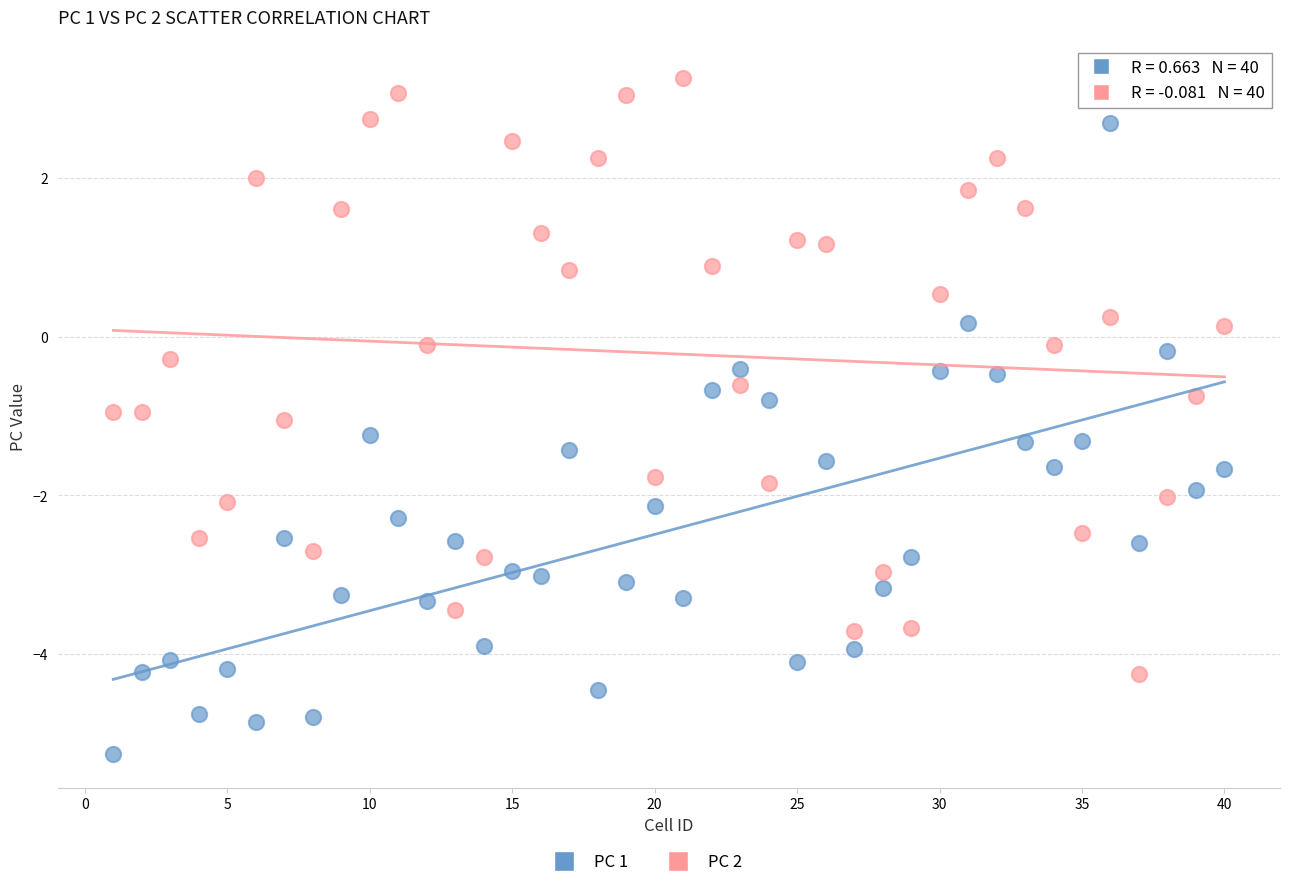

Across all data points, what is the range of X values (max minus min)?

39.0